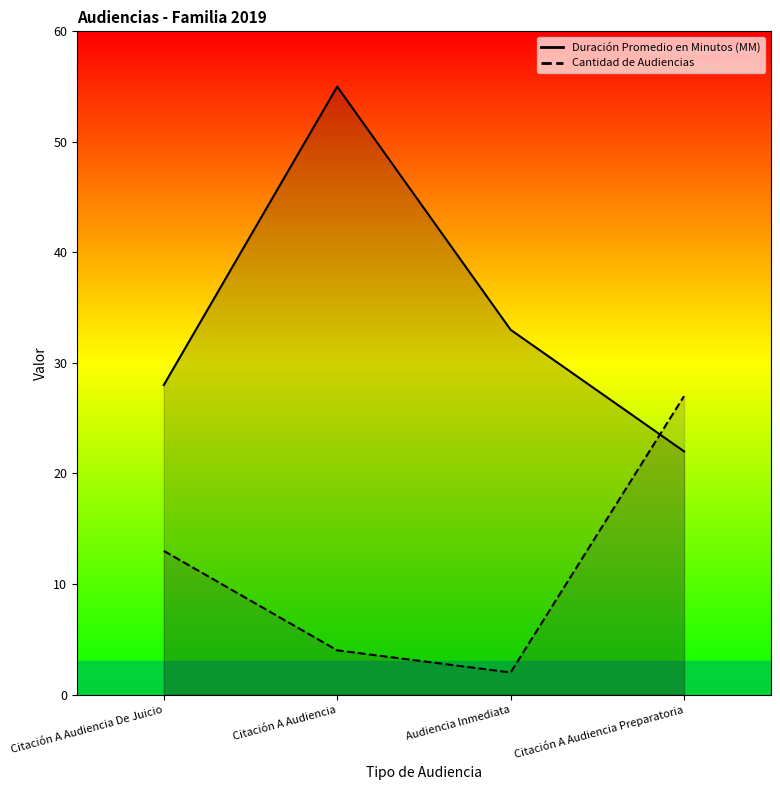

What are all the series names shown in the legend?

Duración Promedio en Minutos (MM), Cantidad de Audiencias